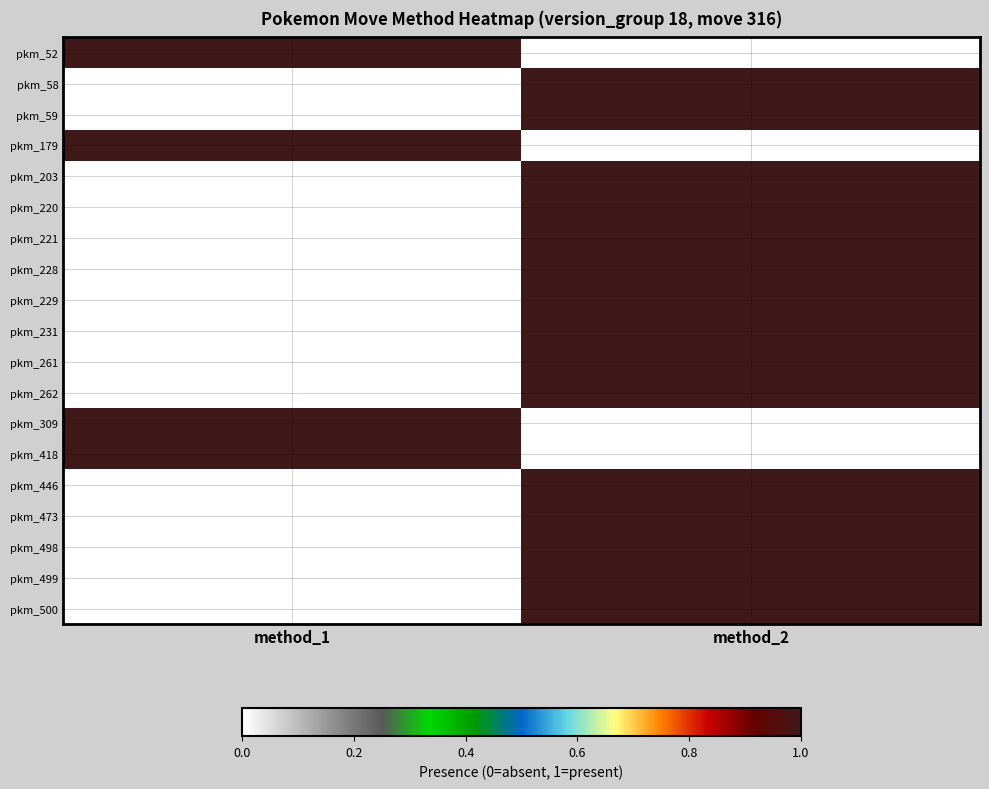

Rank the series by their maximum value, from lowest to highest.

pkm_52, pkm_58, pkm_59, pkm_179, pkm_203, pkm_220, pkm_221, pkm_228, pkm_229, pkm_231, pkm_261, pkm_262, pkm_309, pkm_418, pkm_446, pkm_473, pkm_498, pkm_499, pkm_500